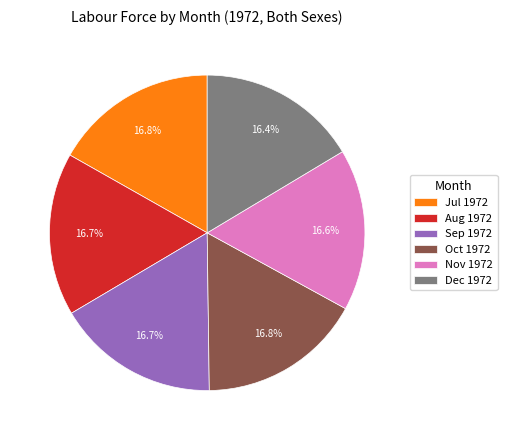

Is the sum of Dec 1972 and Oct 1972 greater than half?

No